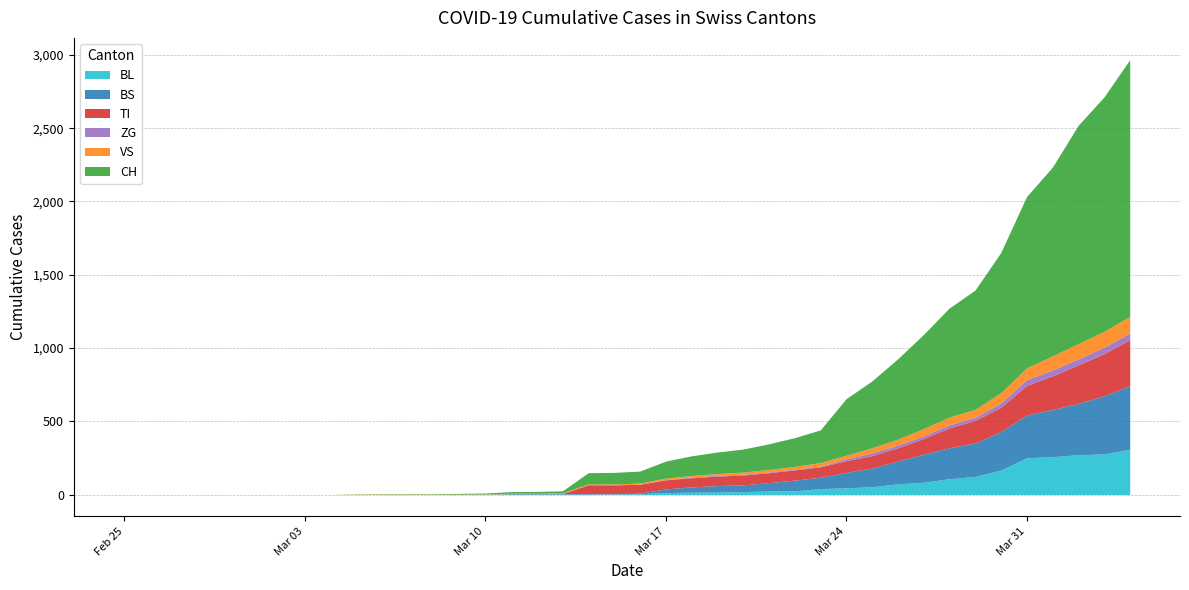

List the labels in order of ZG value, smallest first.

0, 1, 2, 3, 4, 5, 6, 7, 8, 9, 10, 11, 12, 13, 14, 15, 16, 17, 18, 19, 20, 21, 22, 23, 24, 25, 26, 27, 28, 29, 30, 31, 32, 33, 34, 35, 36, 37, 38, 39